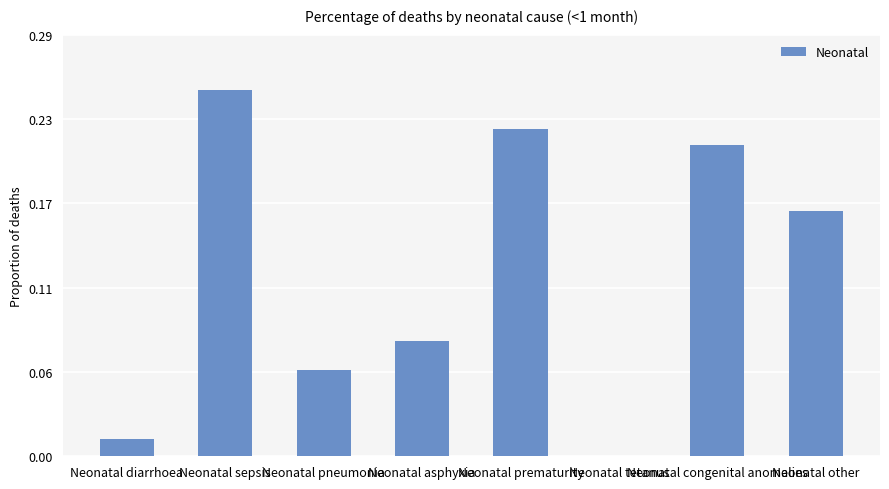

What is the sum of the values at Neonatal other and Neonatal diarrhoea?

0.2